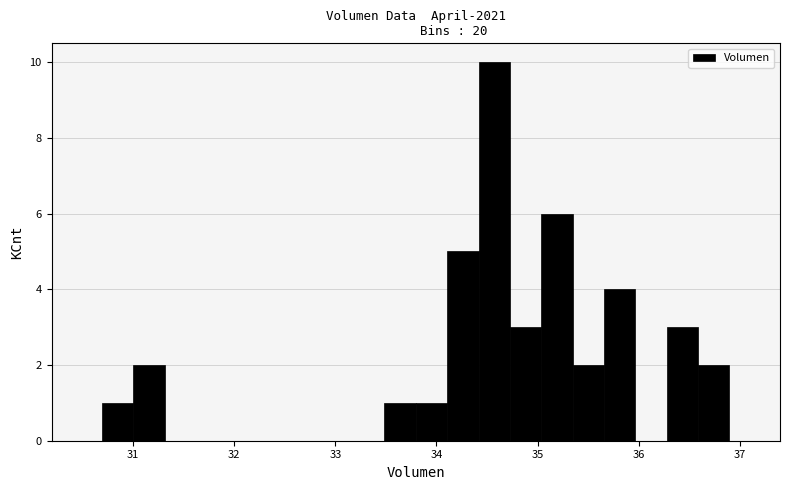

Around what value on the x-axis is the tallest bar? Give the approximate position of its centre, as read against the axis.

34.6